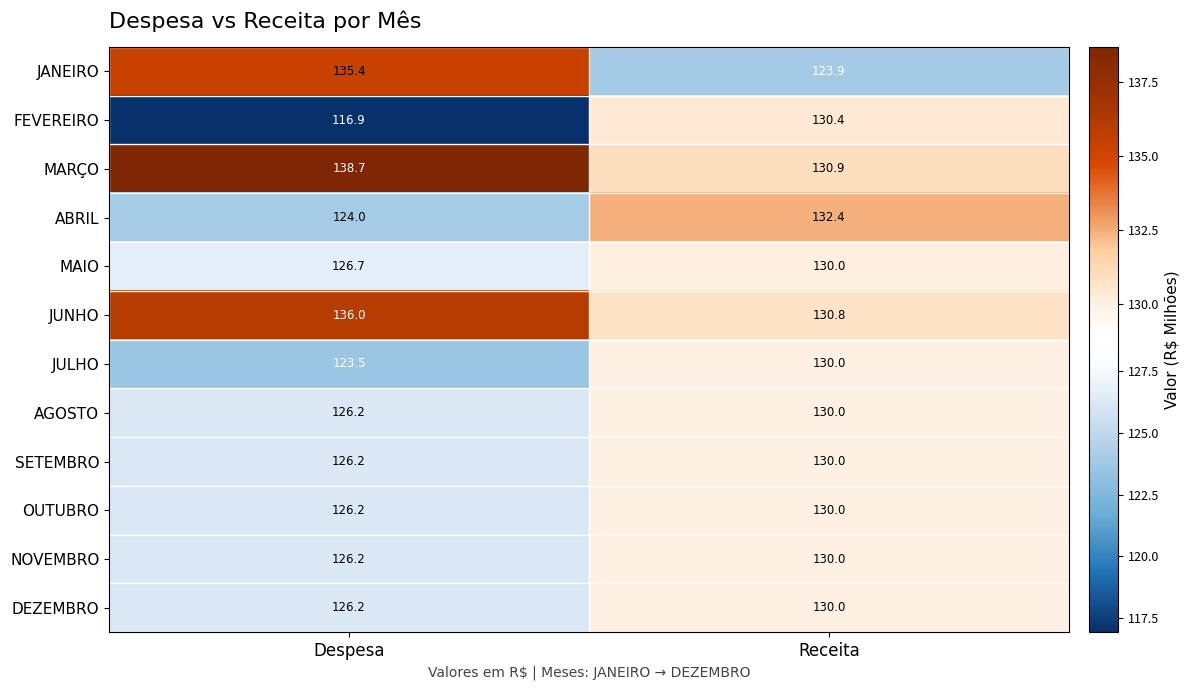

Reading left to right, list all the values displayed in this chart.

JANEIRO: 135.4	123.9
FEVEREIRO: 116.9	130.4
MARÇO: 138.7	130.9
ABRIL: 124.0	132.4
MAIO: 126.7	130.0
JUNHO: 136.0	130.8
JULHO: 123.5	130.0
AGOSTO: 126.2	130.0
SETEMBRO: 126.2	130.0
OUTUBRO: 126.2	130.0
NOVEMBRO: 126.2	130.0
DEZEMBRO: 126.2	130.0